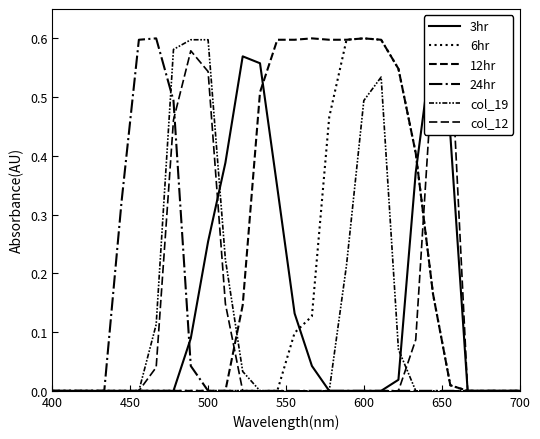

What is the difference between the maximum and minimum values in the 6hr series?

0.6